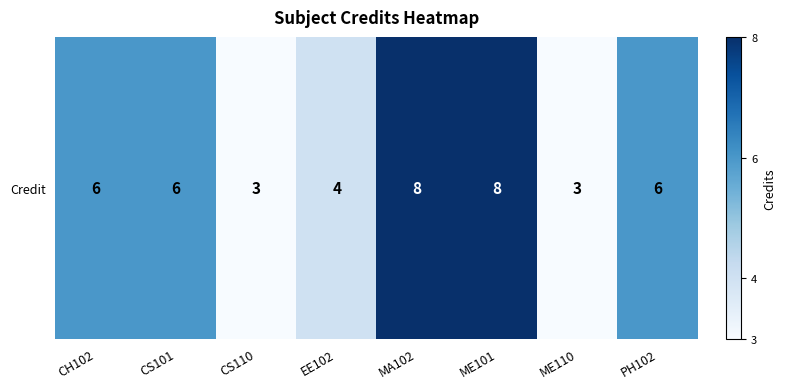

What is the ratio of the value at MA102 to the value at ME110?

2.7